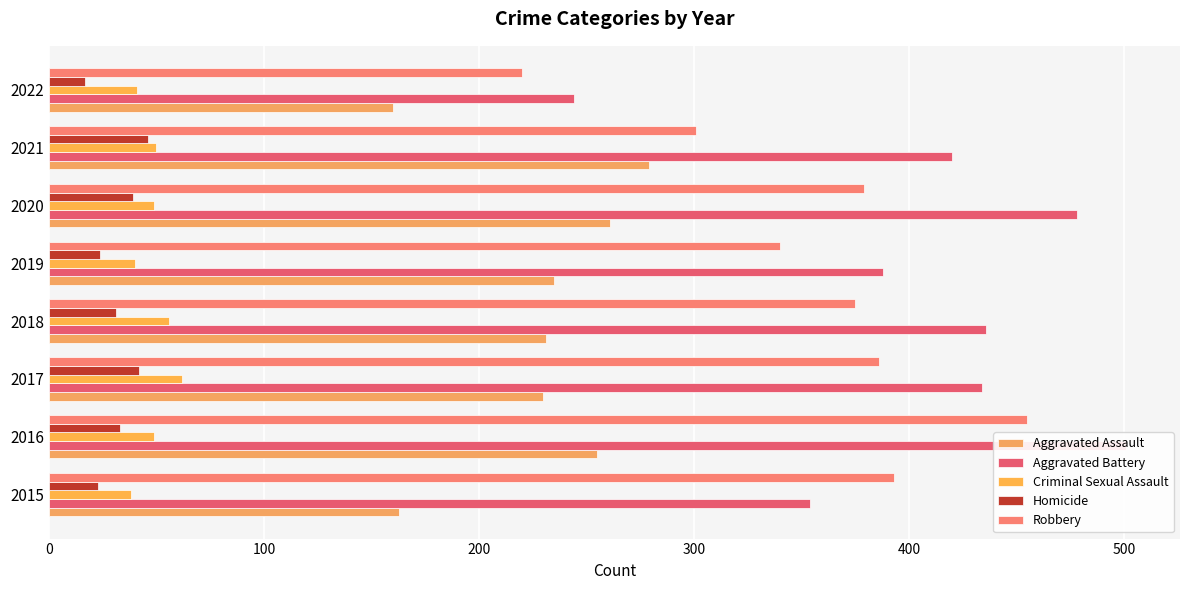

What is the sum of all Criminal Sexual Assault values?

385